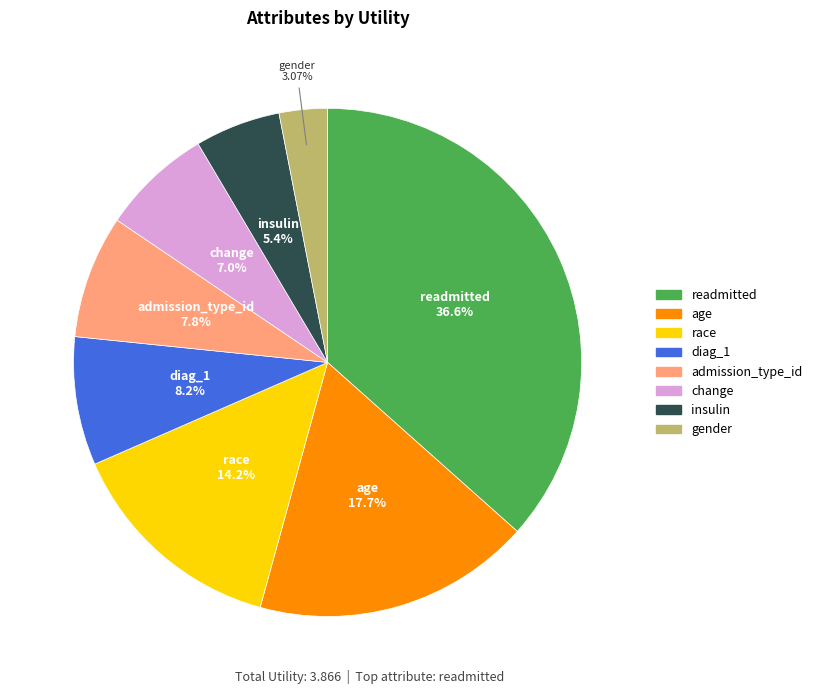

Is there a majority slice in this chart?

No